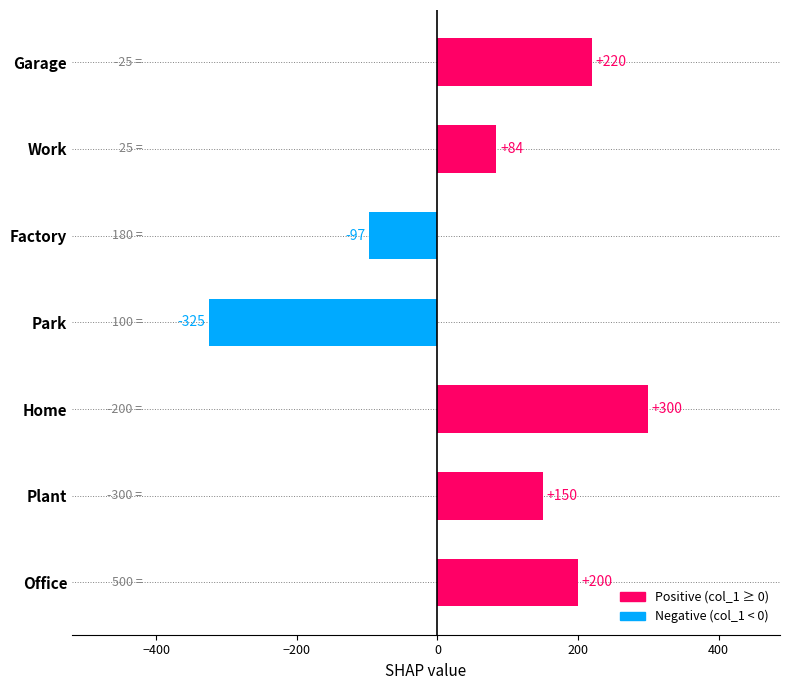

Rank the categories by value from highest to lowest.

Home, Garage, Office, Plant, Work, Factory, Park